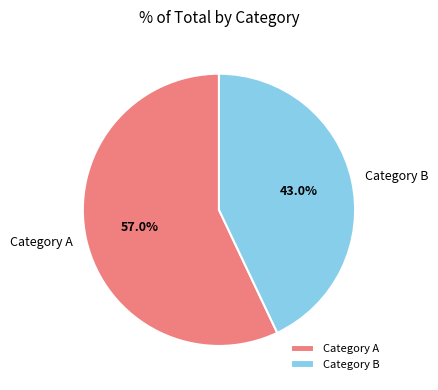

Which has a higher value, Category A or Category B?

Category A